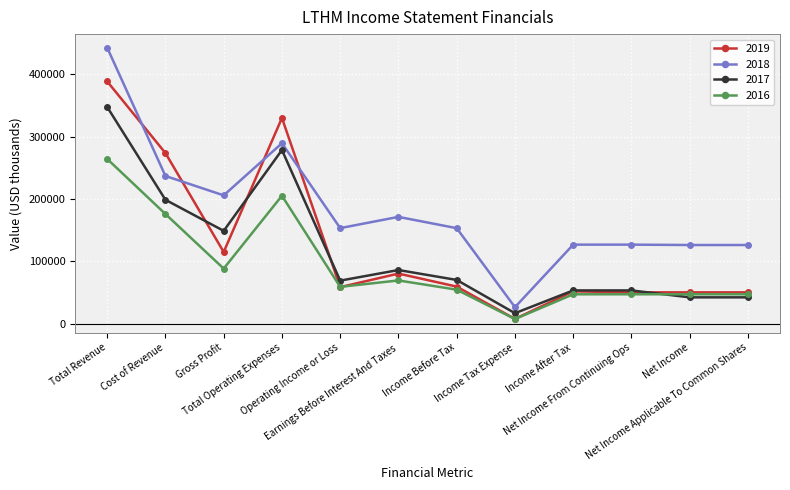

Which series ends up on top after the final intersection of 2018 and 2019?

2018